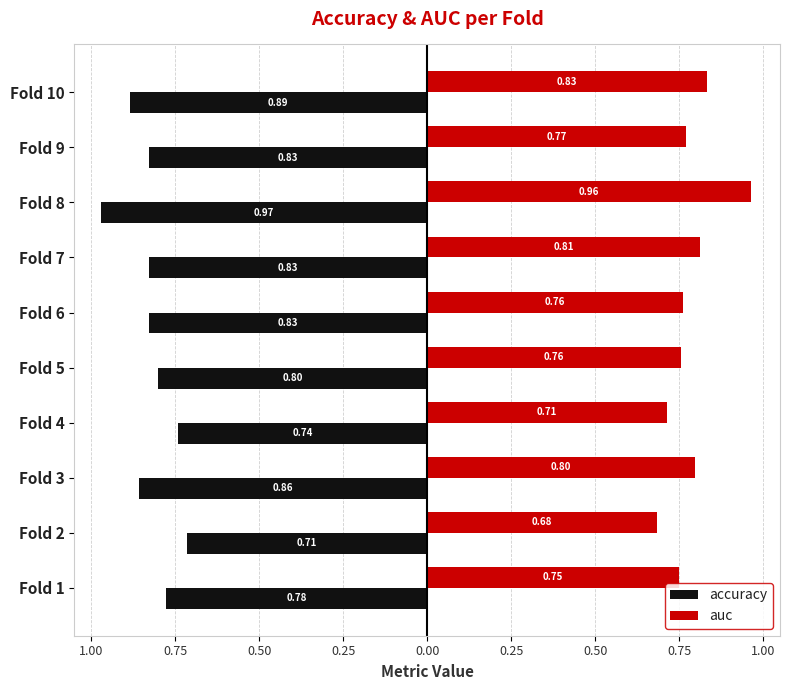

What is the sum of all auc values?

7.8